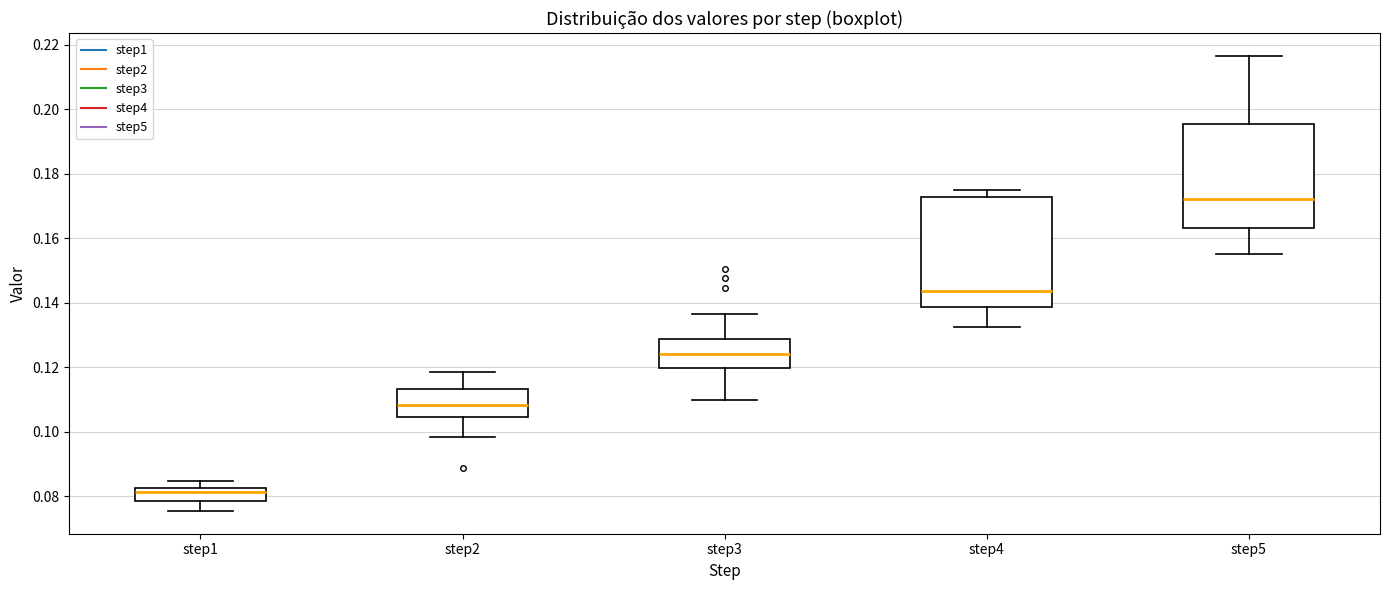

Where does the upper whisker of the box for step5 end on the y-axis? The values are not printed on the chart, so give them approximately, as read against the axis.

0.216